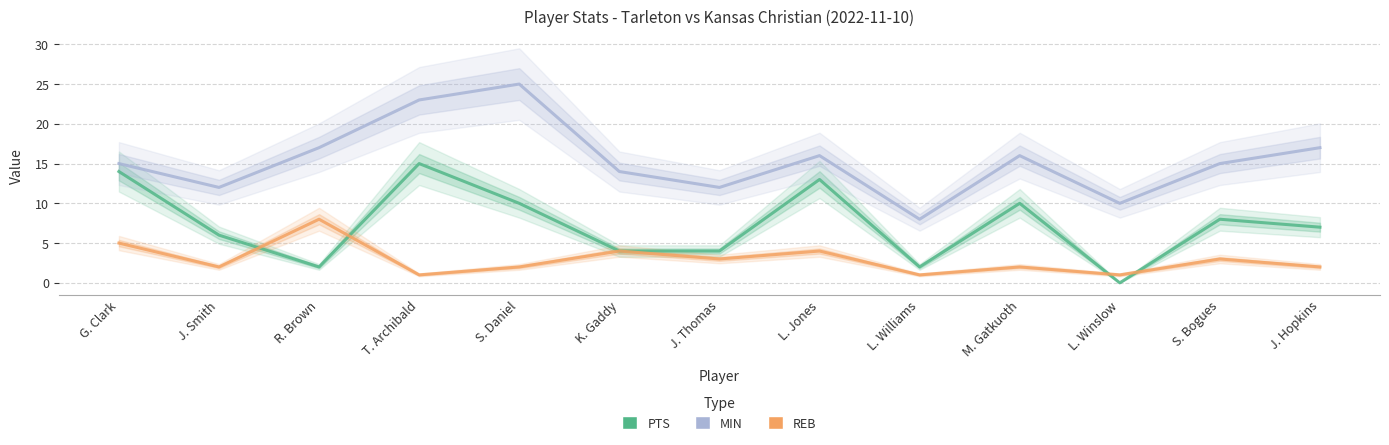

What is the sum of all REB values?

38